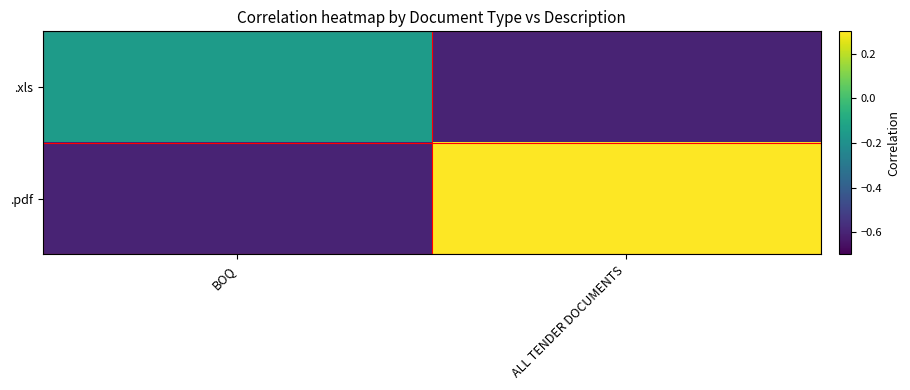

Which series has the widest spread of values?

.pdf